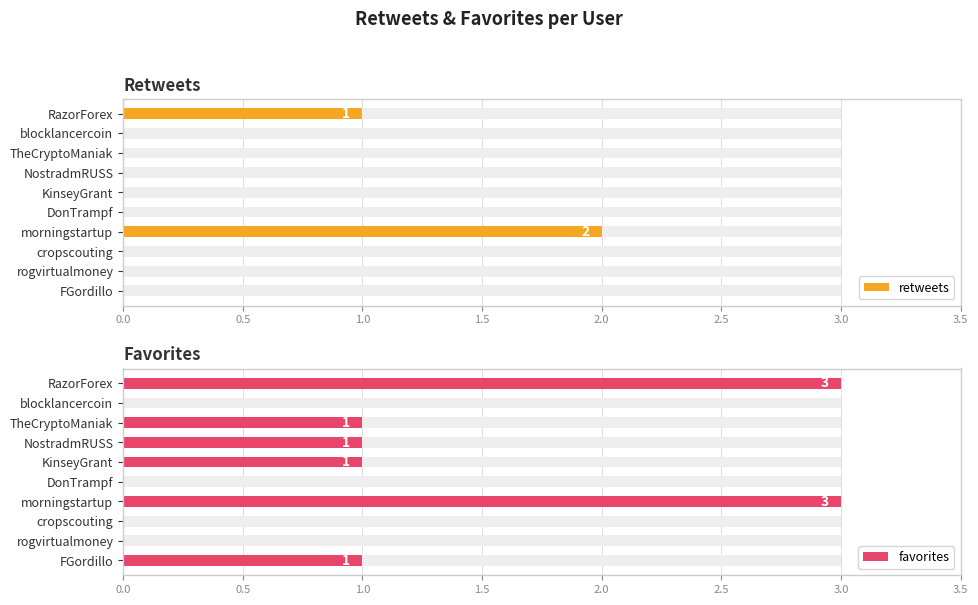

Between morningstartup and NostradmRUSS, which series saw the biggest shift?

retweets